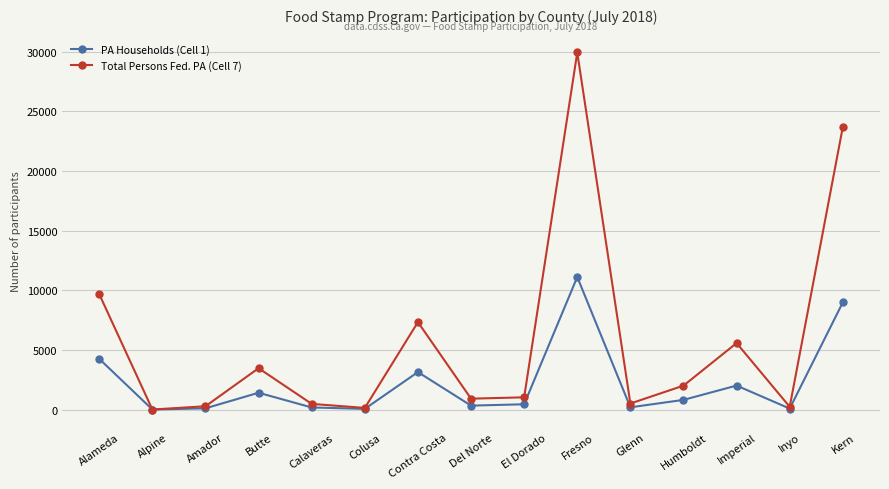

How many lines are shown in the chart?

2